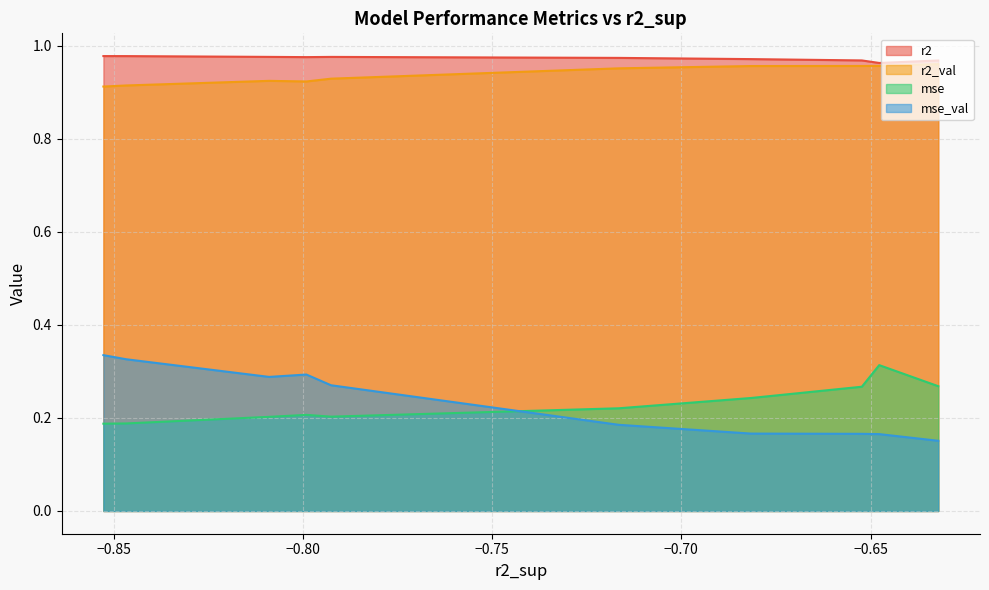

Which series has the widest spread of values?

mse_val